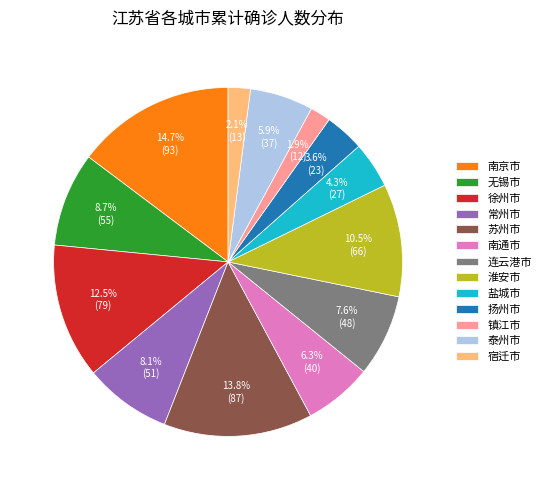

Combined, do 无锡市 and 淮安市 account for over 50%?

No